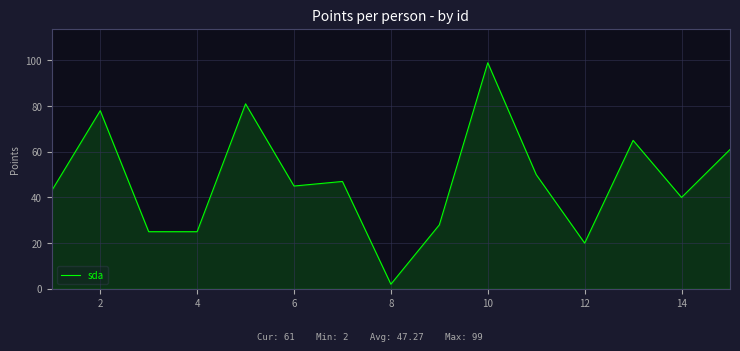

What is the maximum value shown in the chart?

99